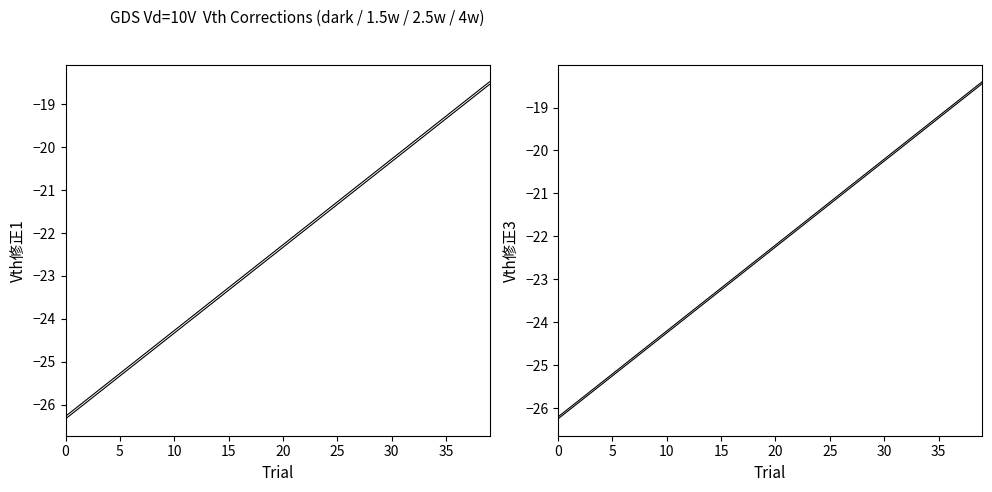

How many values in the Vth修正4 series exceed -22?

18